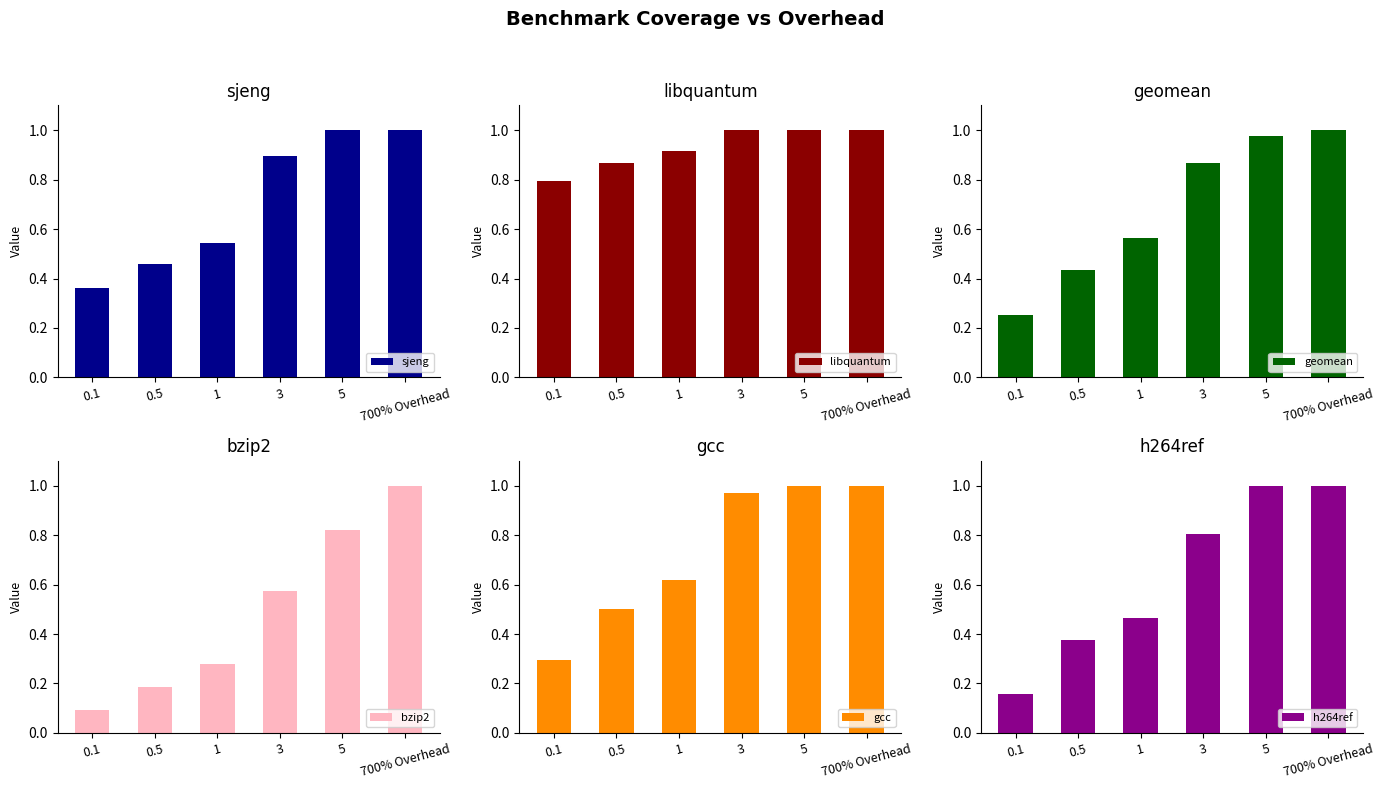

What is the difference between the gcc values at 0.1 and 0.5?

0.2